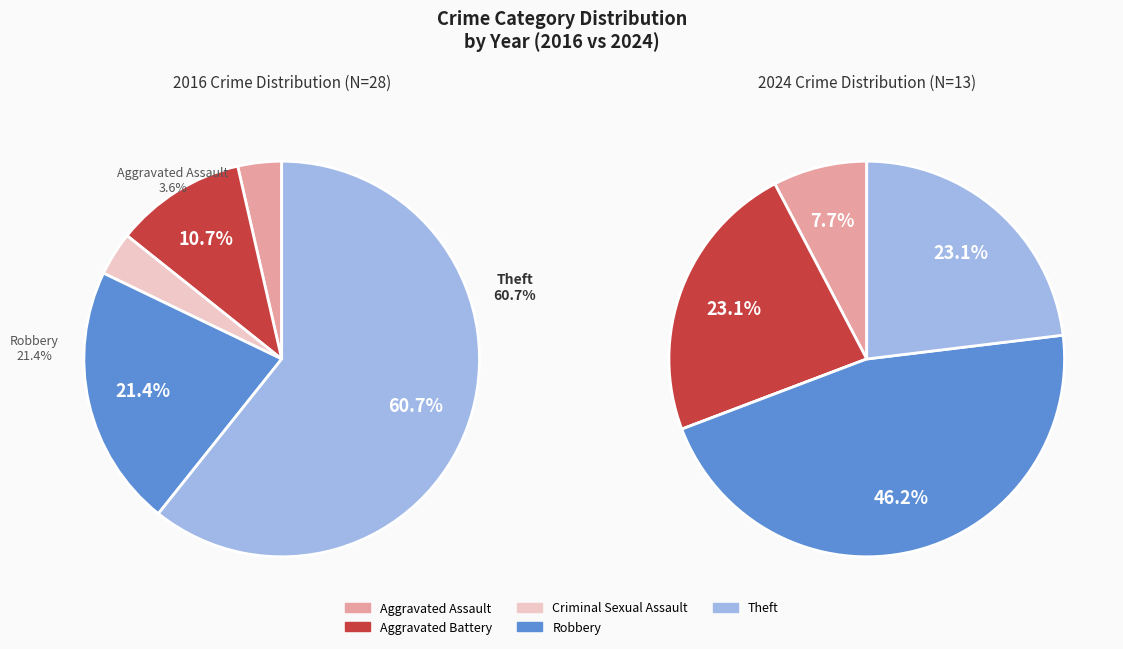

What percentage is the values_2024 slice, to the nearest percent?

23%